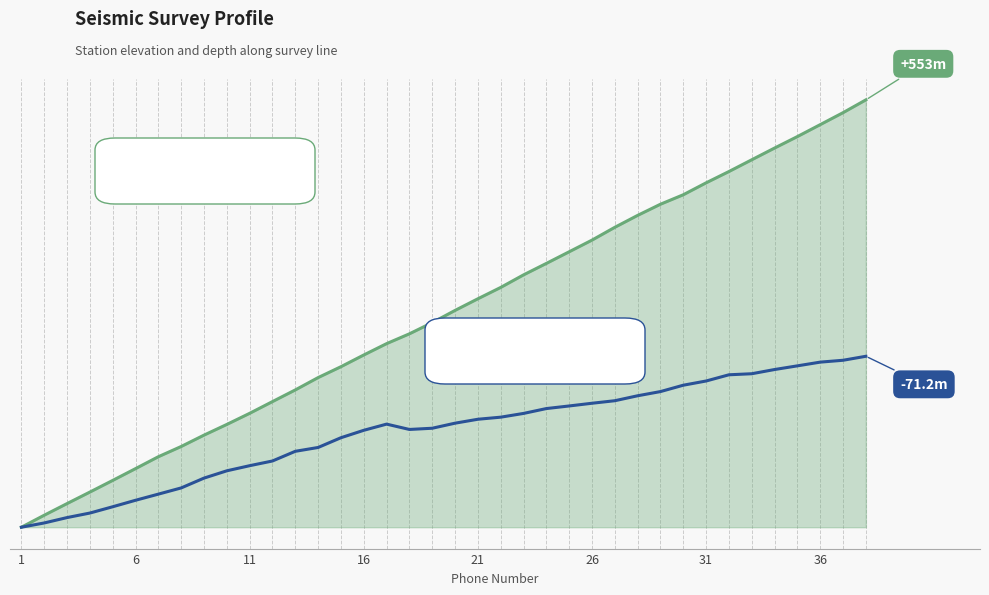

Does the chart have visible grid lines?

No